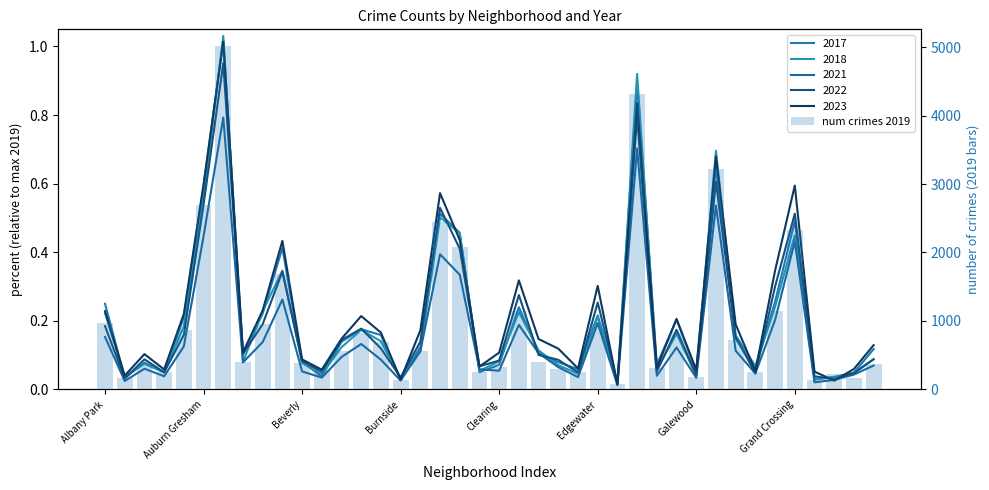

List the labels in order of value, smallest first.

26, 36, 15, Auburn Gresham, 38, 30, 37, 24, Burnside, 19, 33, 11, 23, 28, 20, 39, Beverly, 10, Grand Crossing, 22, 16, 12, 14, 32, 29, 13, Clearing, 8, Albany Park, 25, 21, 34, 9, 18, 35, 17, Edgewater, 31, 27, Galewood